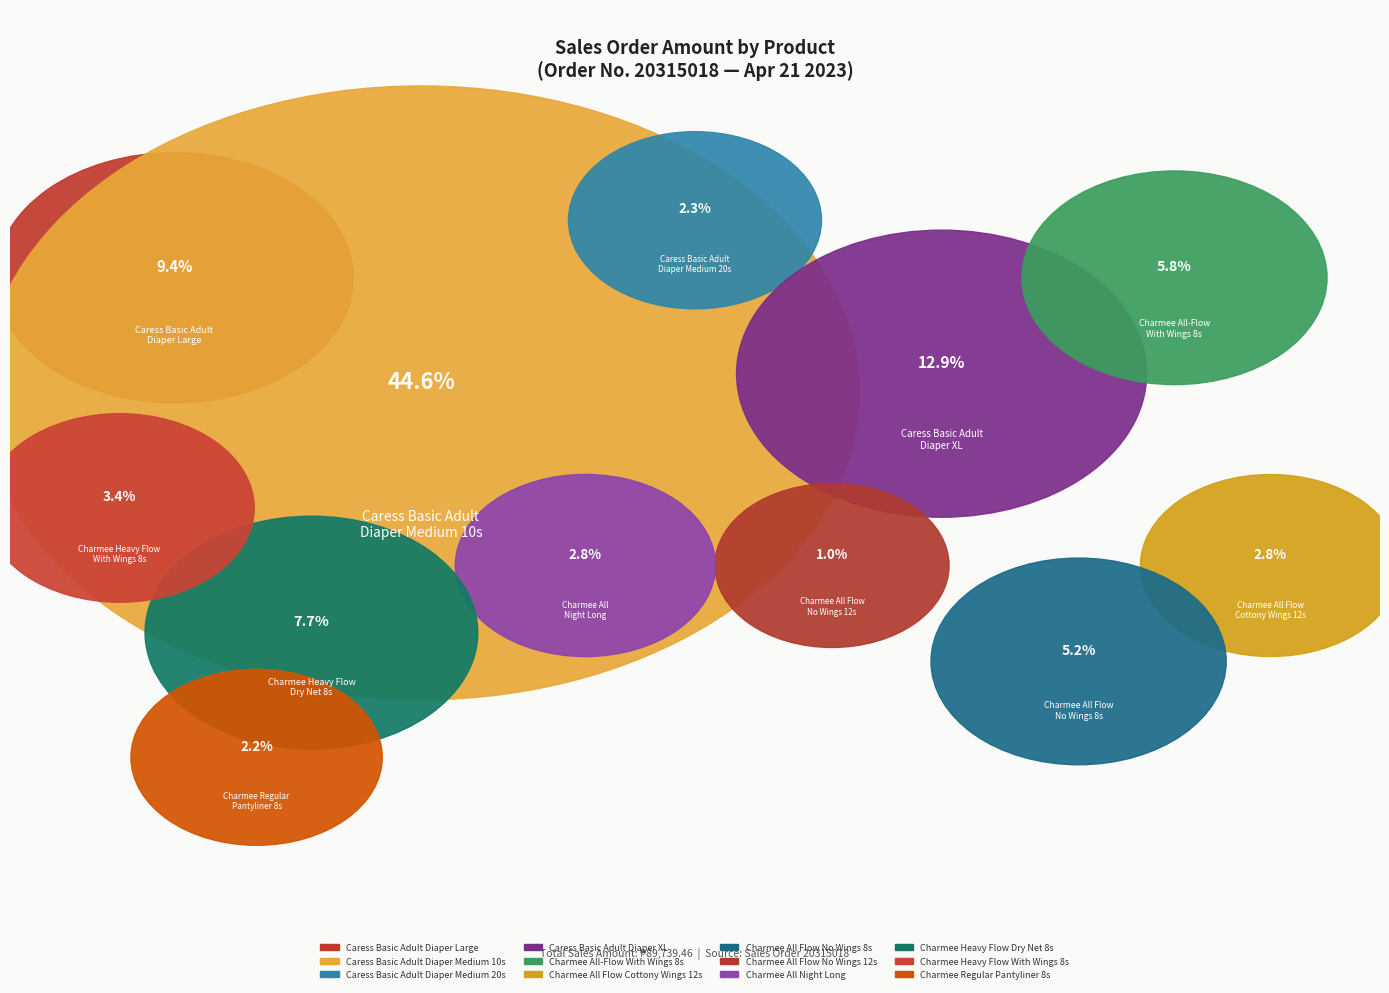

Is it true that Charmee Regular
Pantyliner 8s is 2% of the pie?

True